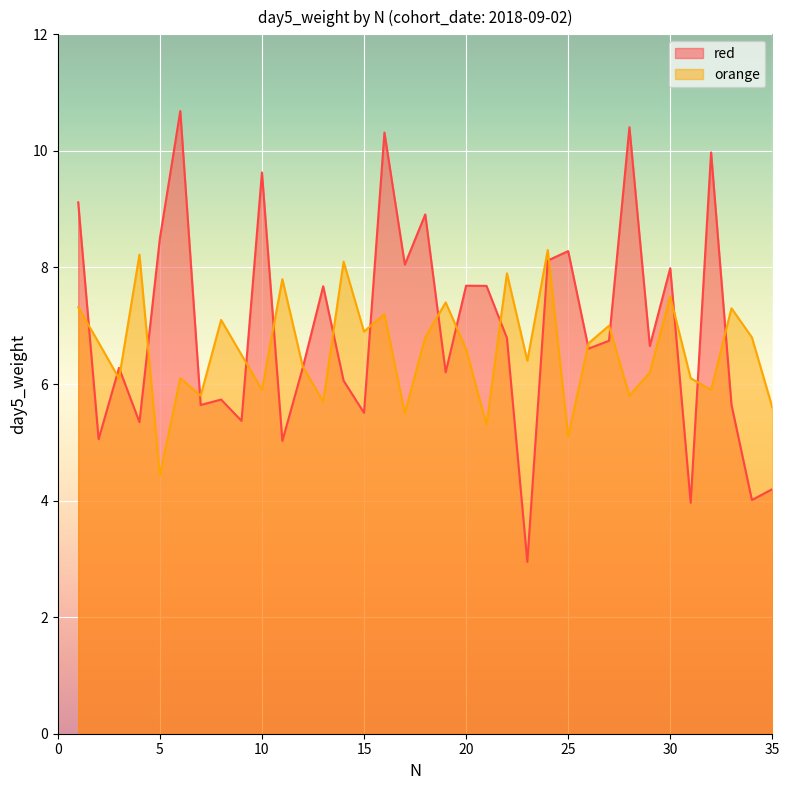

What is the difference between the highest and lowest values at 13?

2.0